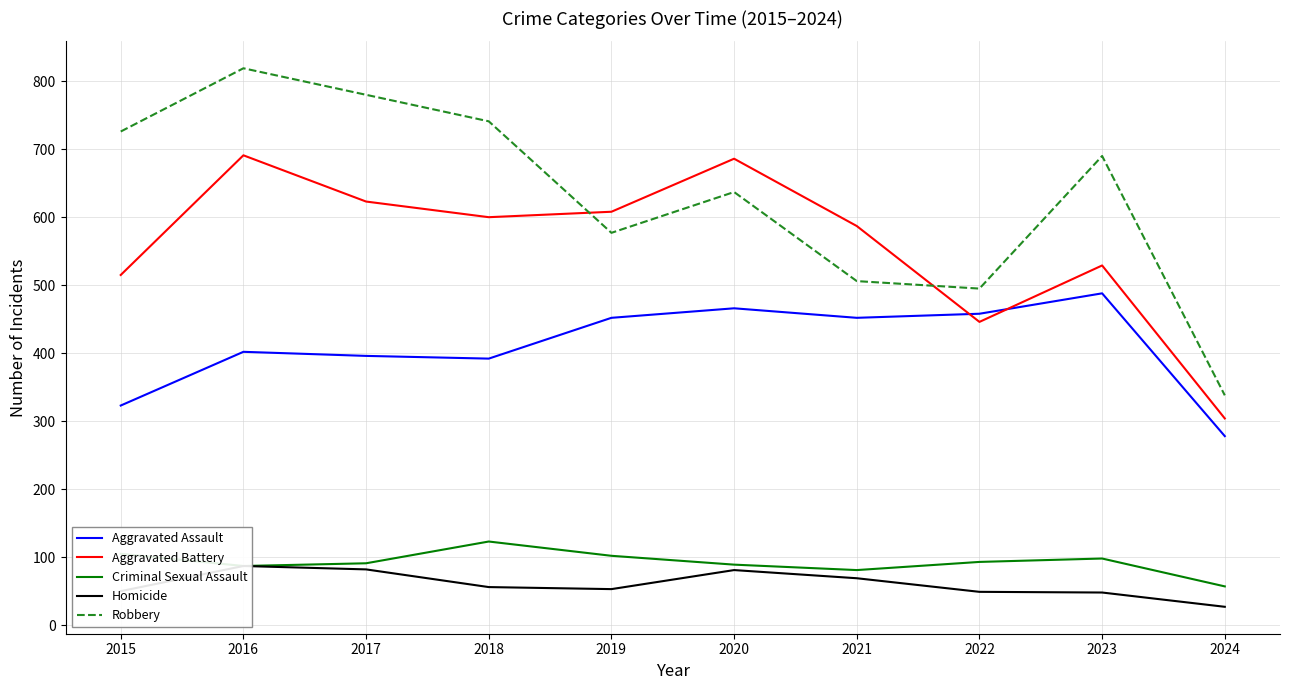

The Aggravated Battery series shows 259 at 2021. True or false?

False